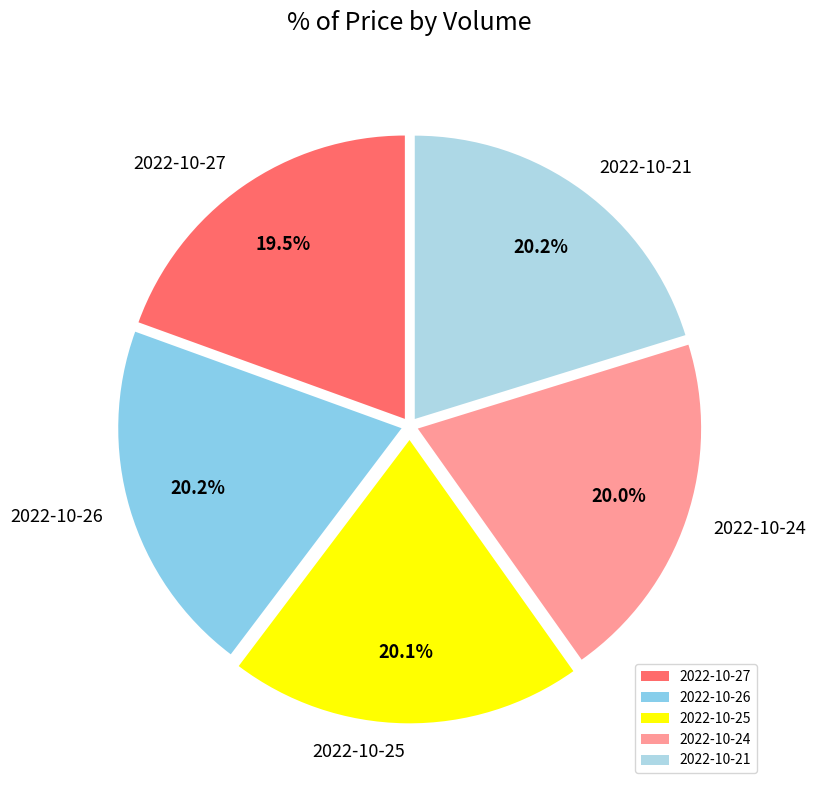

Approximately how many times larger is the value at 2022-10-21 compared to 2022-10-25?

1.0